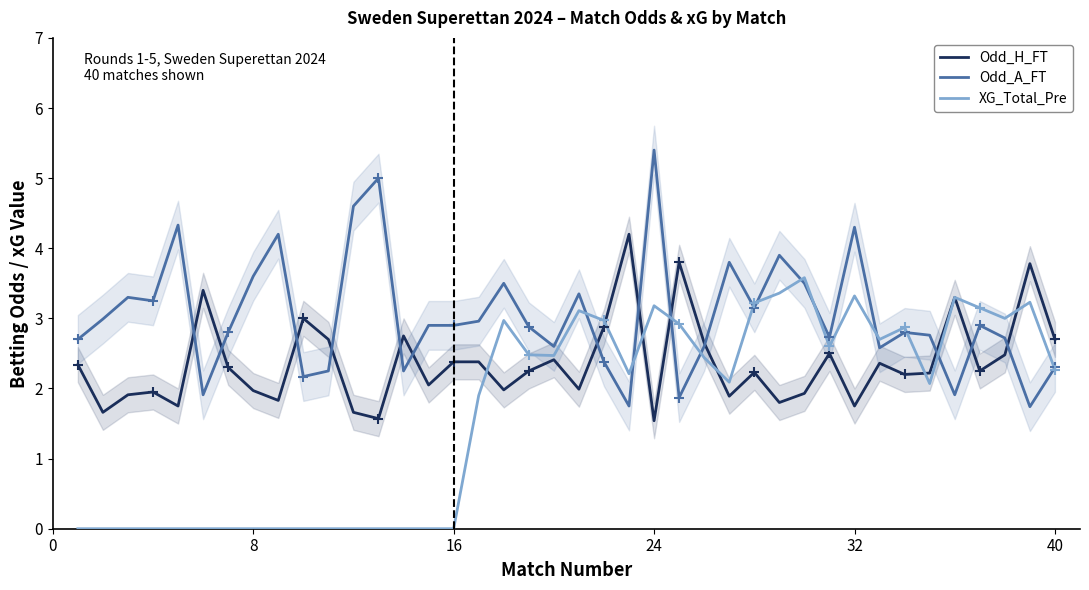

How many times do Odd_A_FT and XG_Total_Pre cross each other?

12